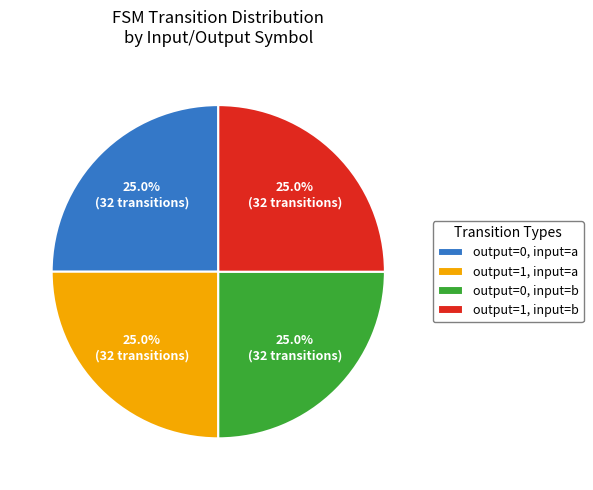

Combined, what portion of the pie is output=1, input=b and output=1, input=a?

50.0%